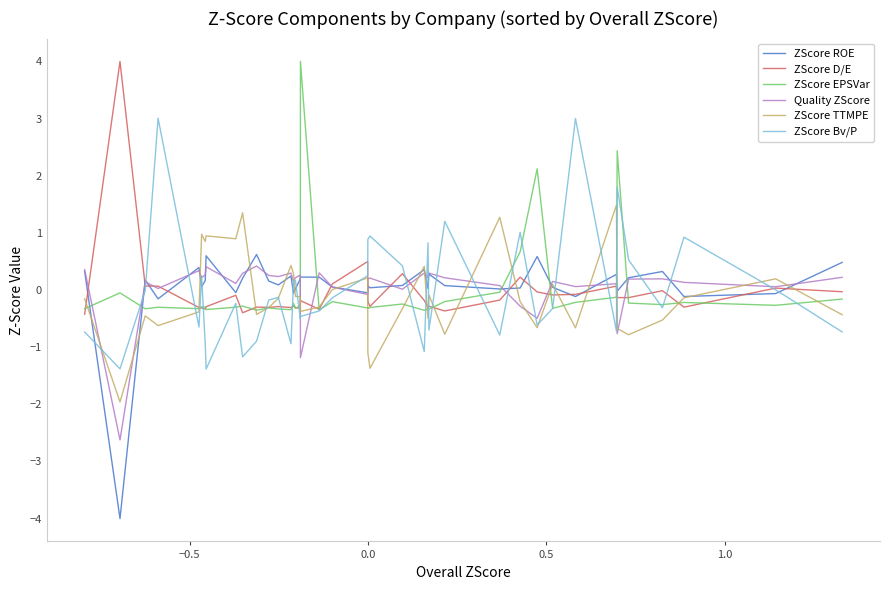

What are all the series names shown in the legend?

ZScore ROE, ZScore D/E, ZScore EPSVar, Quality ZScore, ZScore TTMPE, ZScore Bv/P